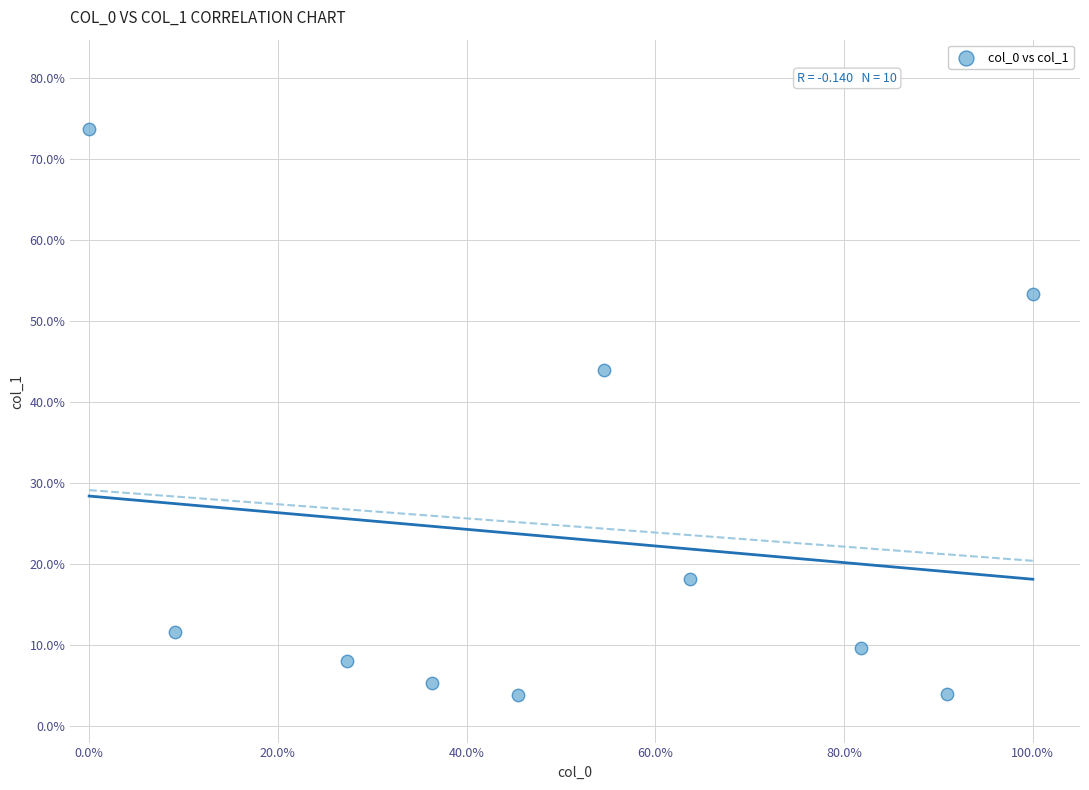

What Y value in the scatter plot is closest to 38?

44.0